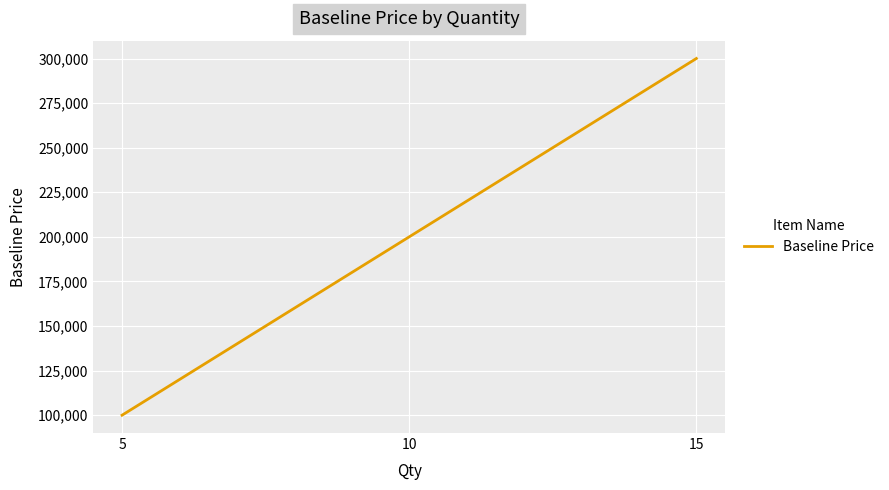

Reading right to left, transcribe all the data shown in this chart.

300000	200000	100000